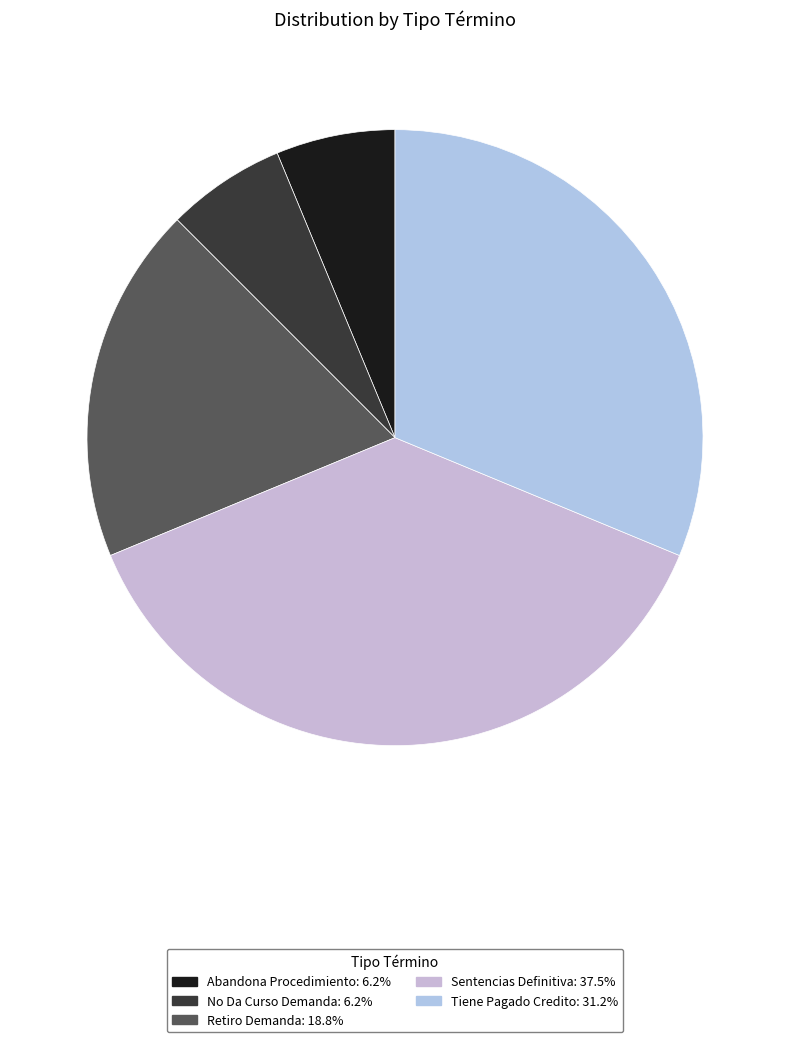

Is there a majority slice in this chart?

No